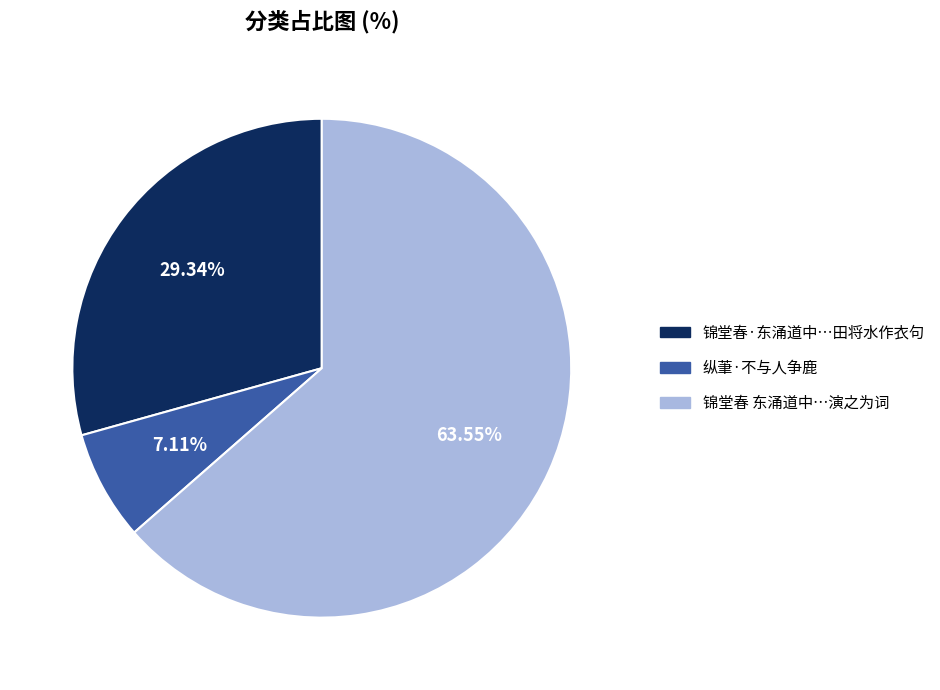

Does any single category account for the majority?

Yes